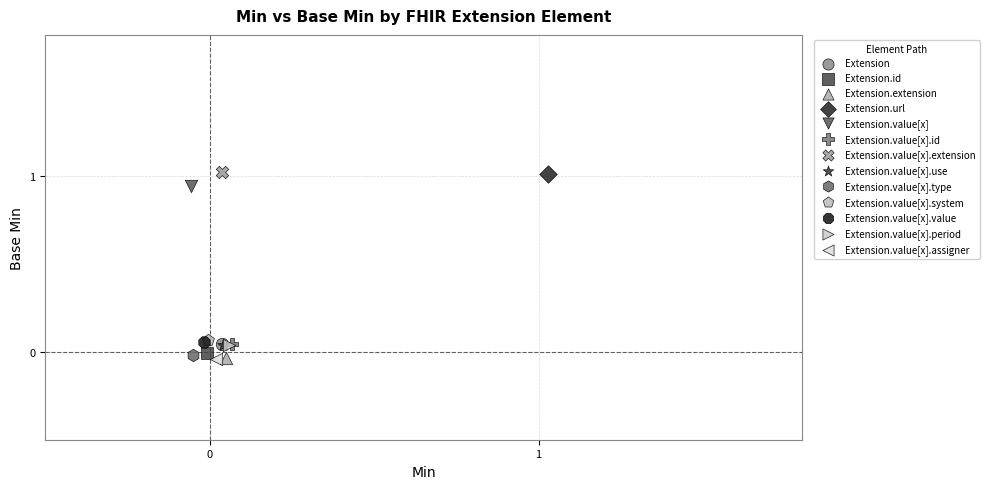

What are all the series names shown in the legend?

Extension, Extension.id, Extension.extension, Extension.url, Extension.value[x], Extension.value[x].id, Extension.value[x].extension, Extension.value[x].use, Extension.value[x].type, Extension.value[x].system, Extension.value[x].value, Extension.value[x].period, Extension.value[x].assigner